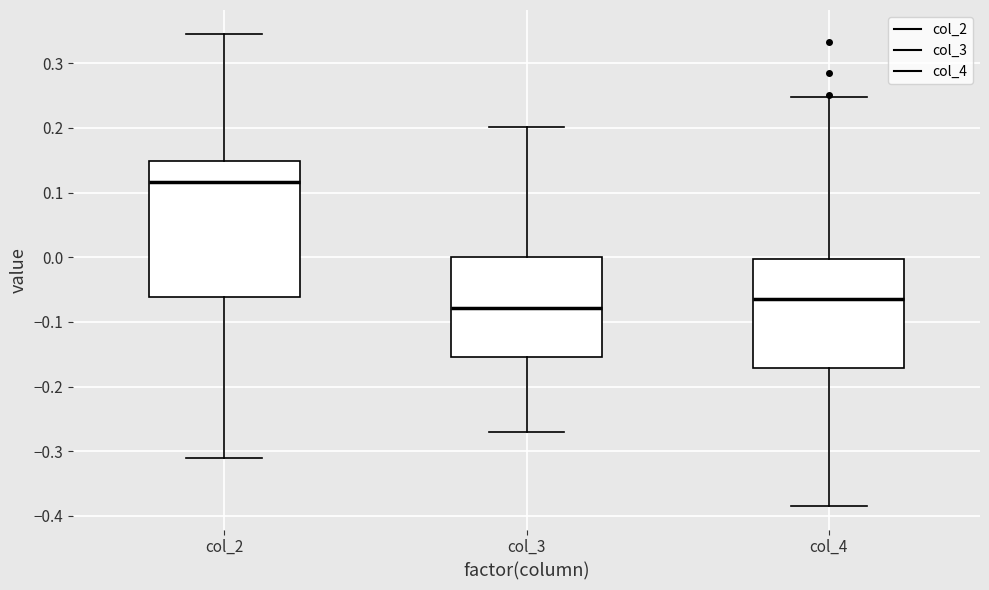

Which box's median line is the highest?

col_2